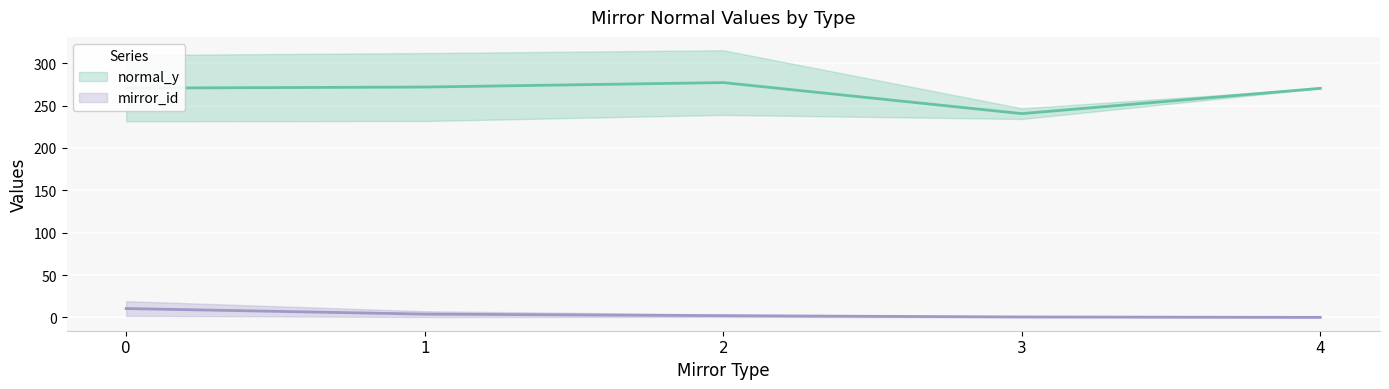

How many values in the mirror_id series are below 3?

12